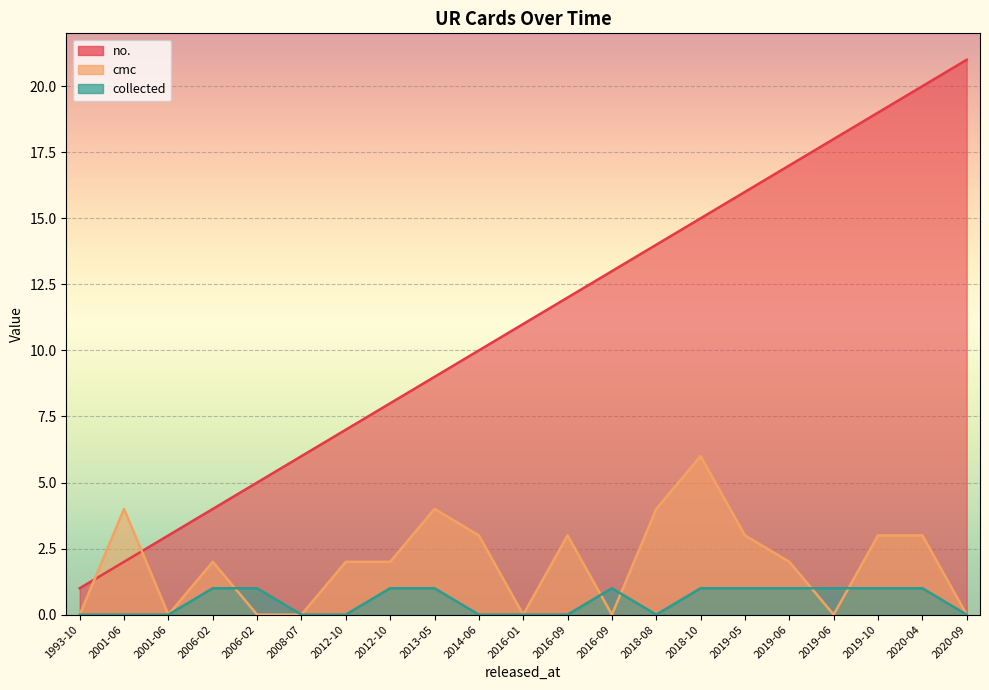

Where is collected nearest to the value 0?

1993-10